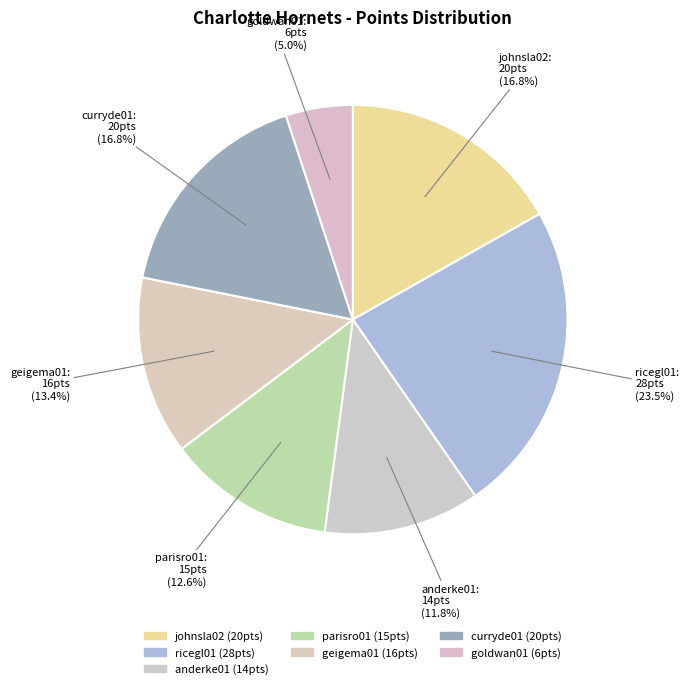

Is there a majority slice in this chart?

No